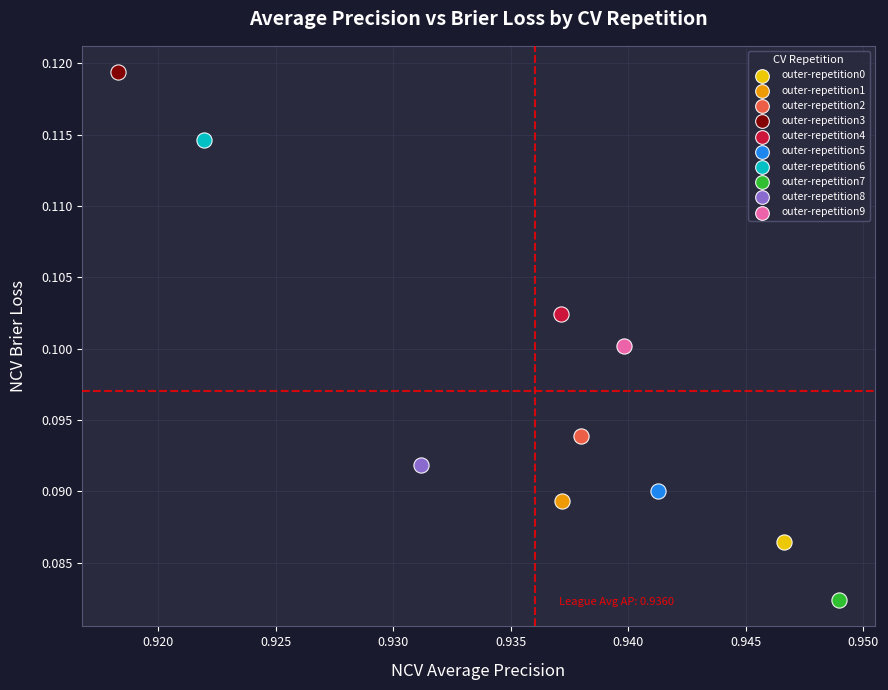

Which series reaches the maximum Y coordinate?

outer-repetition3